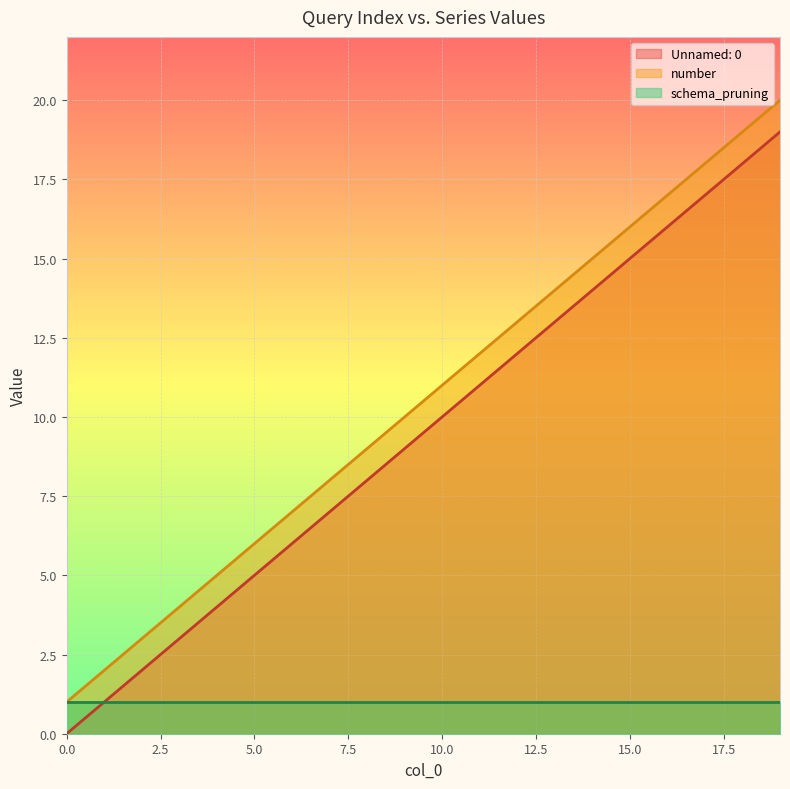

At which label is number closest to 10?

9